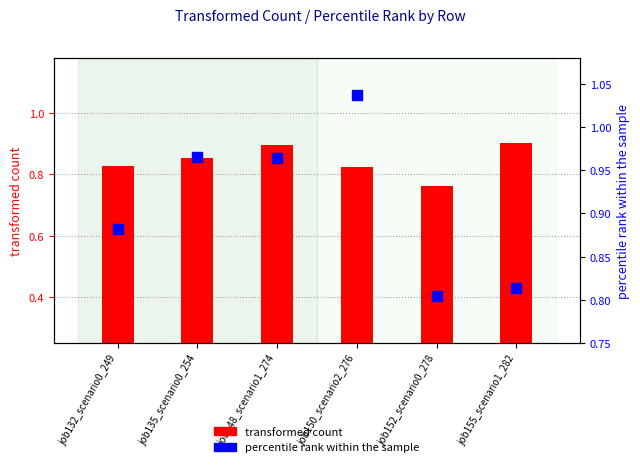

Is the value of transformed count at job135_scenario0_254 greater than the value of percentile rank within the sample at job150_scenario2_276?

No